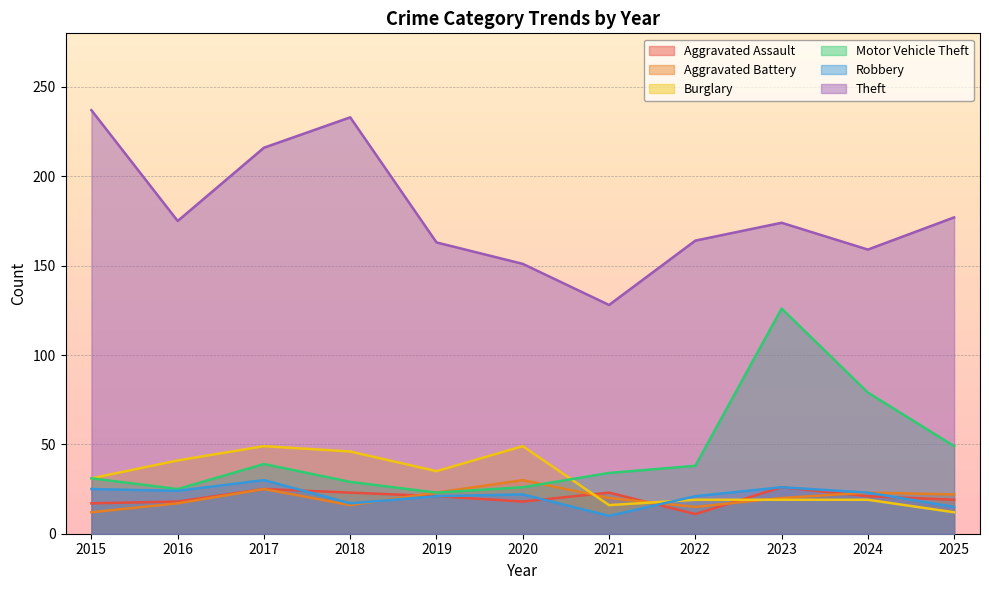

How many lines are shown in the chart?

6